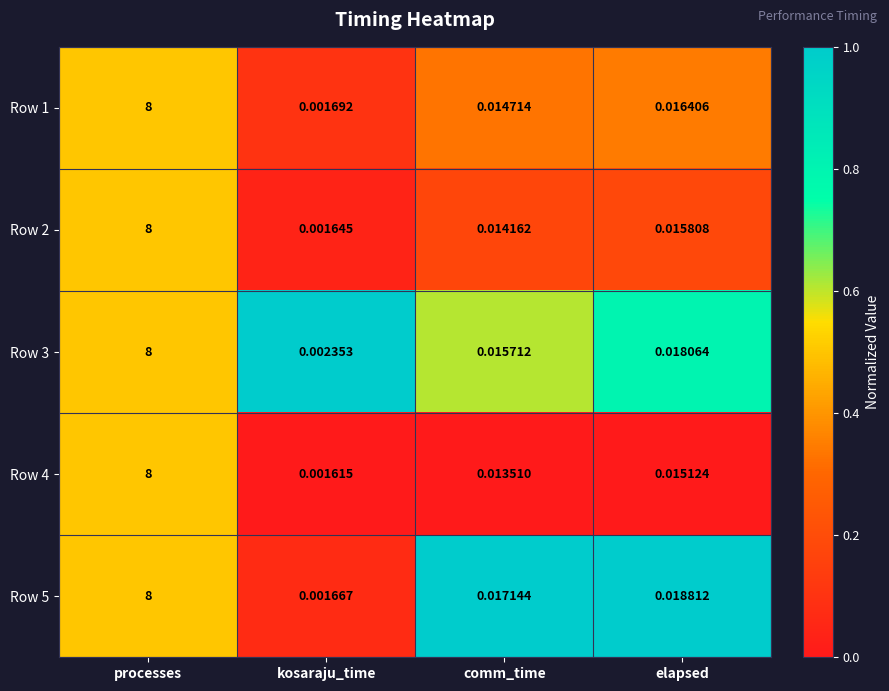

Which series has the largest total across all categories?

Row 5